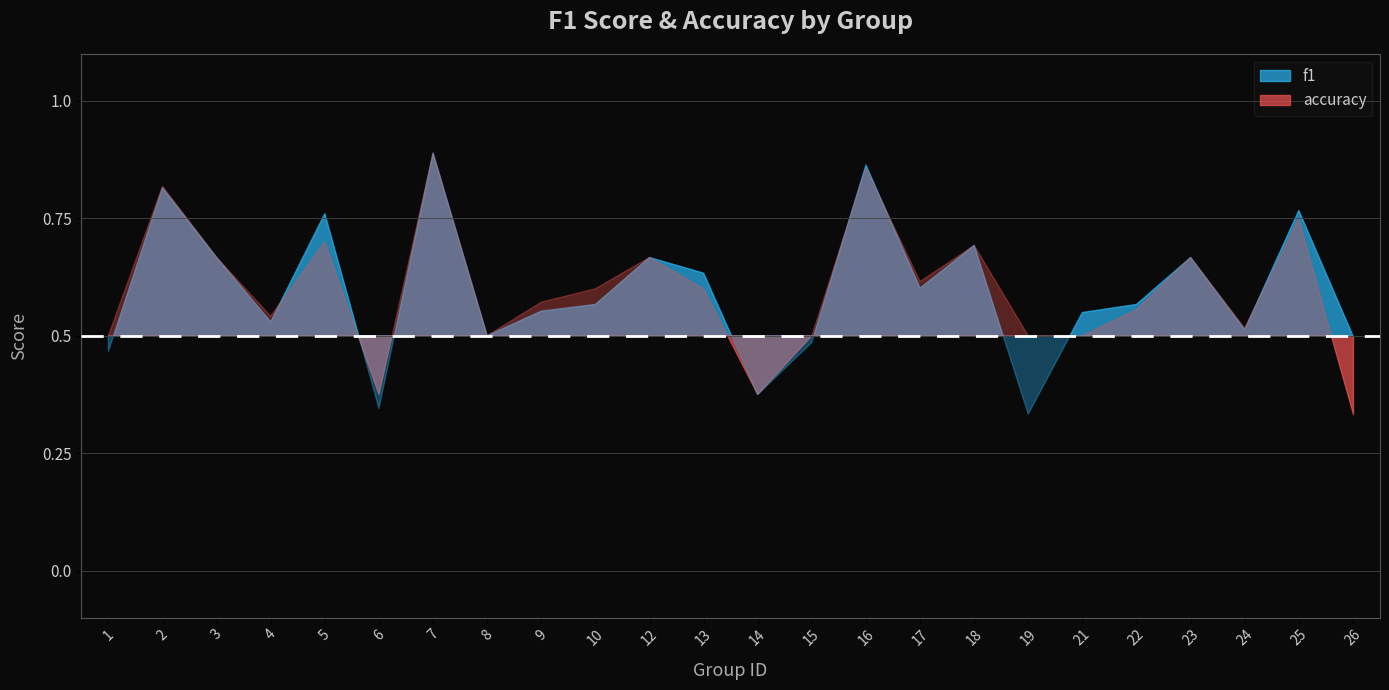

At which category does the chart reach its minimum across all series?

19